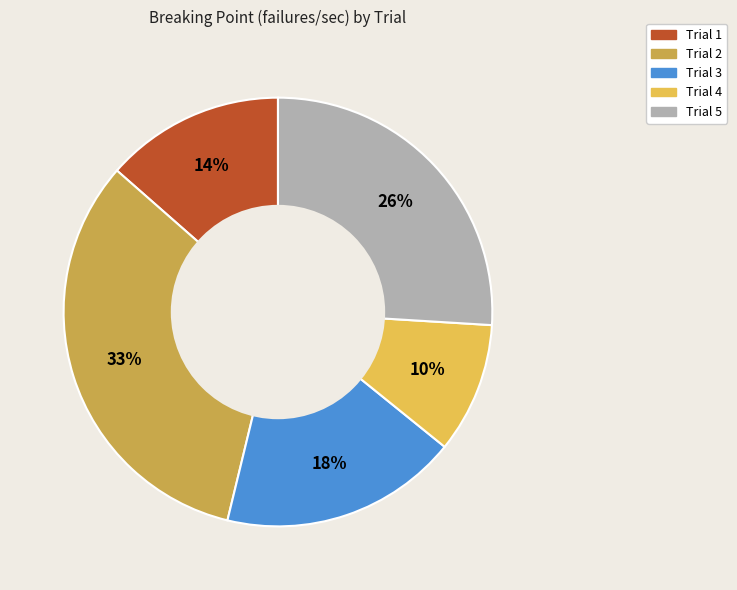

Which has a higher value, Trial 5 or Trial 4?

Trial 5